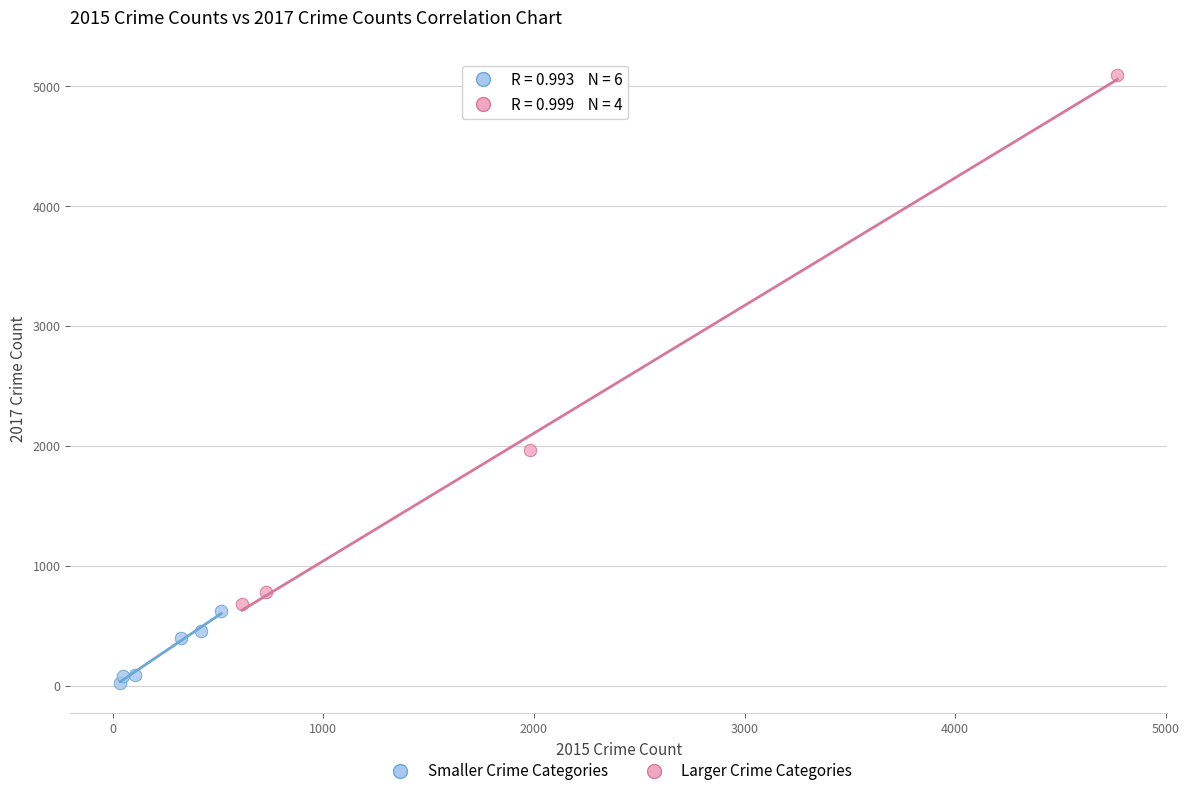

Which series contains the highest Y value?

Larger Crime Categories